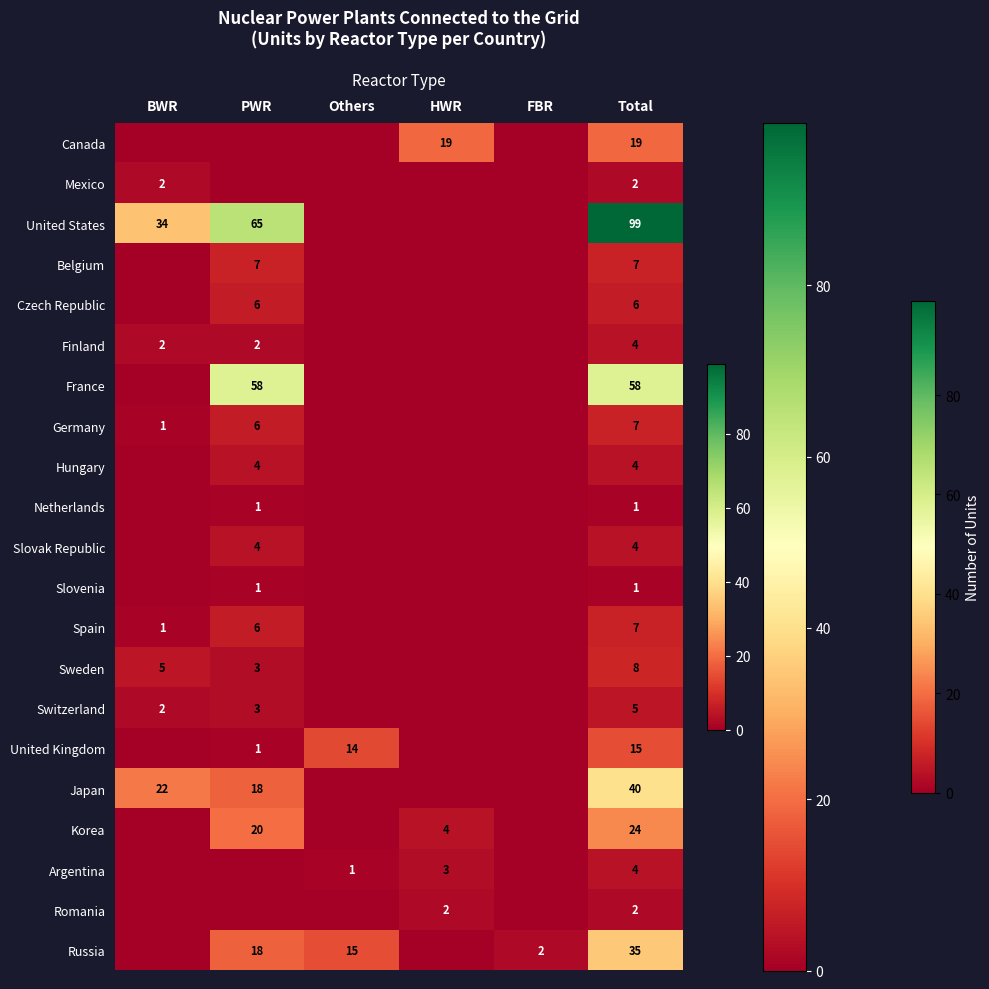

What is the spread (max minus min) of values at FBR?

2